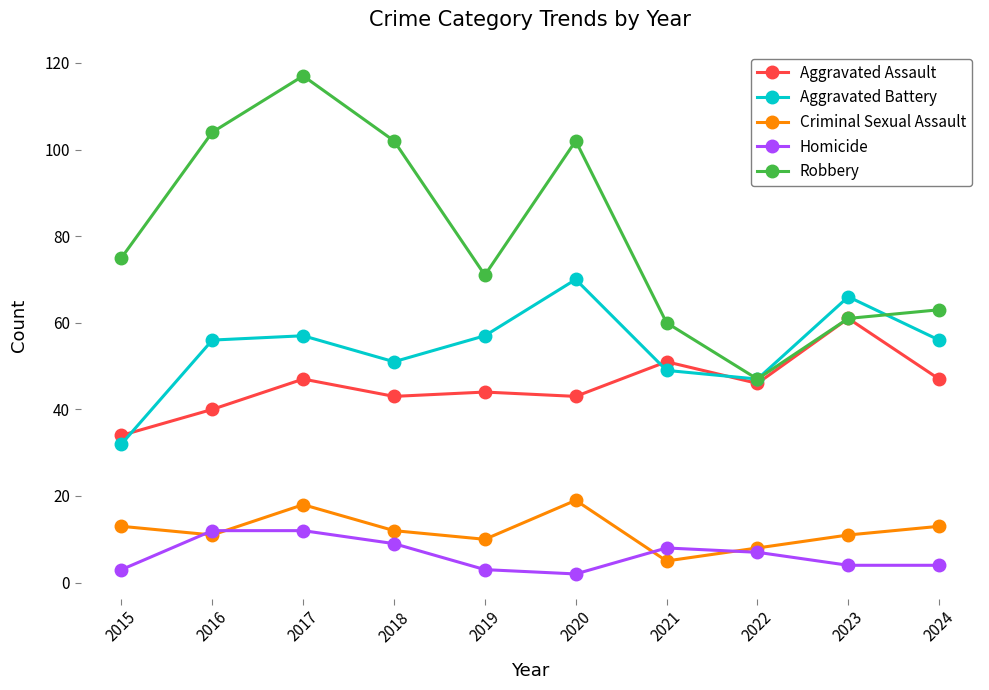

Which series ends up on top after the final intersection of Homicide and Criminal Sexual Assault?

Criminal Sexual Assault